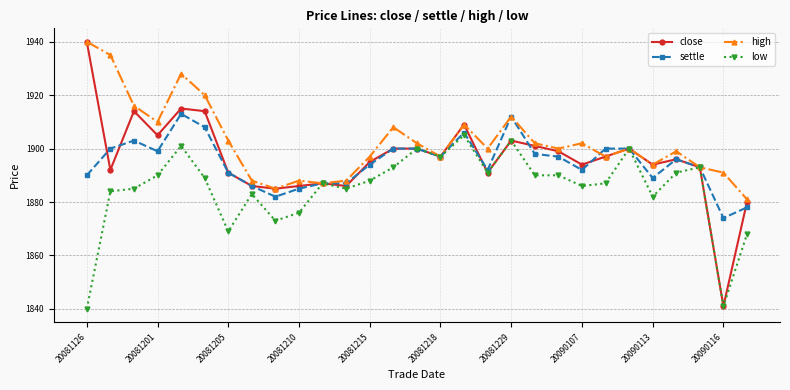

Which series has the widest spread of values?

close